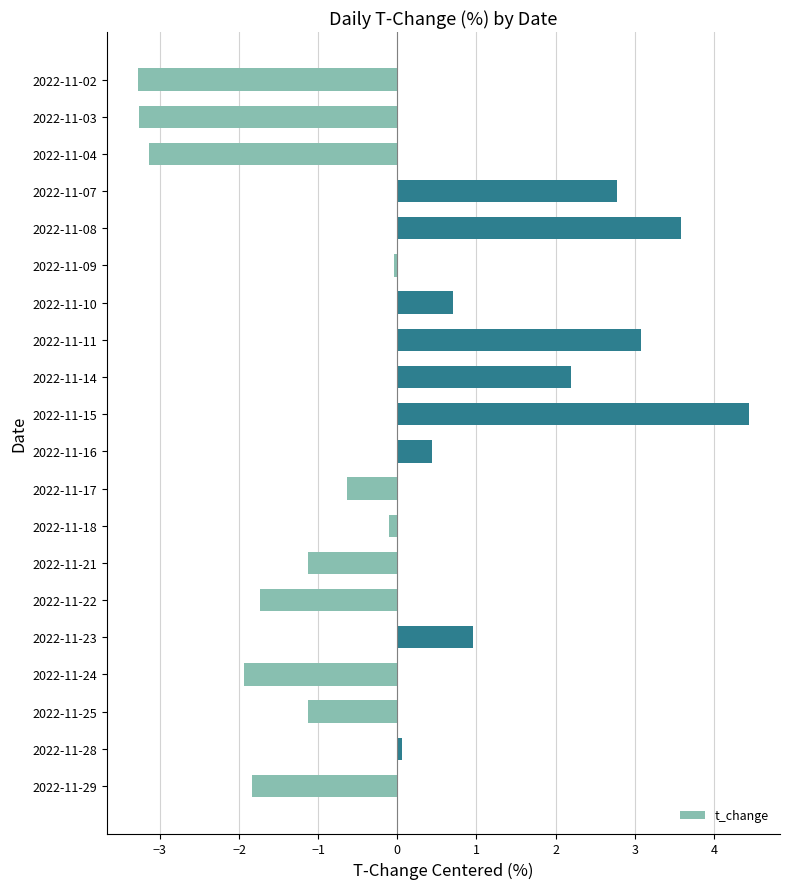

What is the difference between the values at 2022-11-07 and 2022-11-02?

6.1